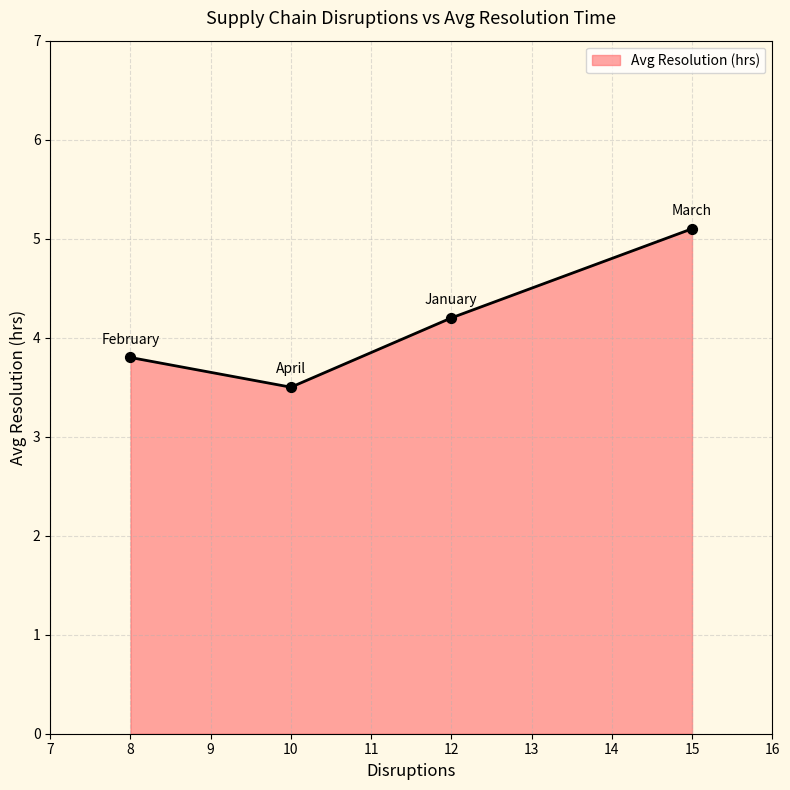

What is the ratio of the value at April to the value at January?

0.8